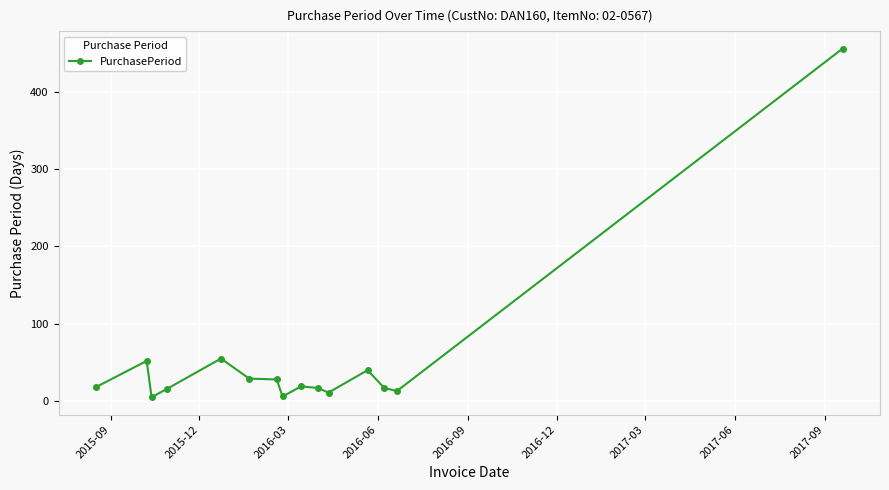

What is the sum of all values?

782